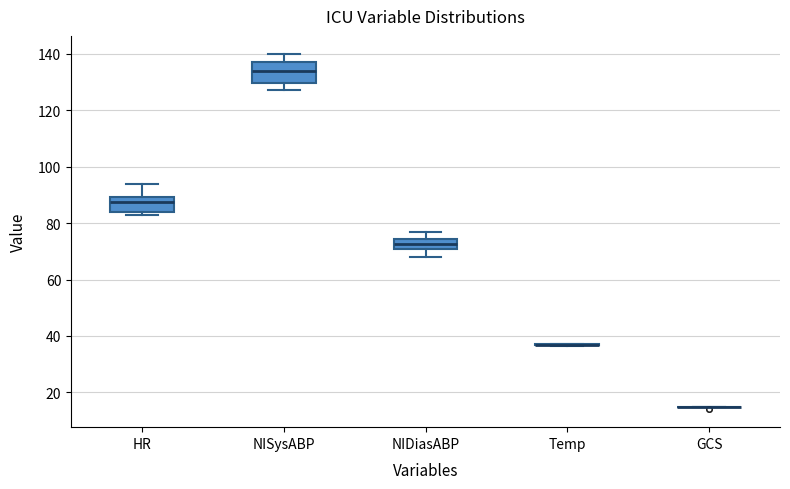

Reading left to right, read every box against the y-axis: the position of its median line, the range the box covers, and the ends of its whiskers. The values are not printed on the chart, so give them approximately, as read against the axis.

HR: median 88, box 84 to 90, whiskers 84 (just below the box's lower edge) to 94
NISysABP: median 134, box 130 to 138, whiskers 128 to 140
NIDiasABP: median 72, box 70 to 74, whiskers 68 to 78
Temp: box collapsed to a line at 36, whiskers 36 to 38
GCS: box collapsed to a line at 16, whiskers 14 to 16